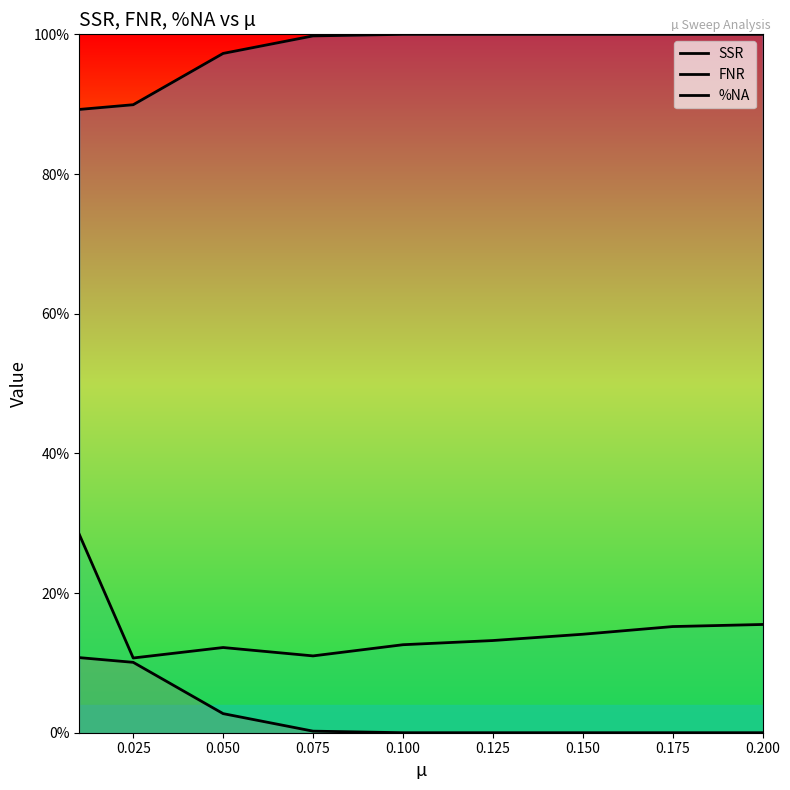

How many values in the SSR series exceed 0?

4